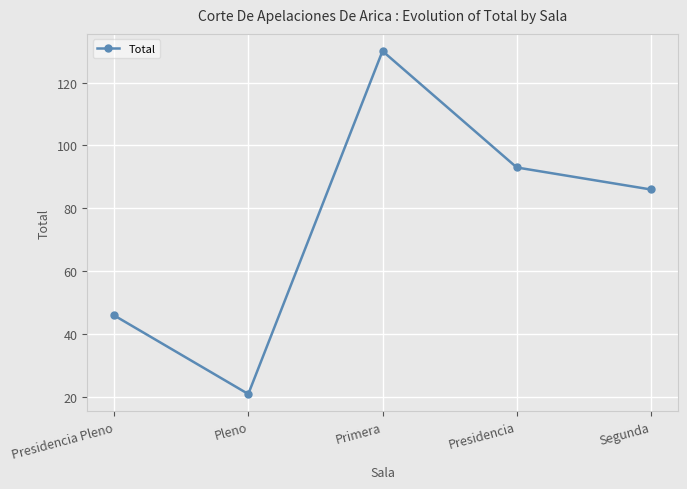

What is the minimum value shown in the chart?

21